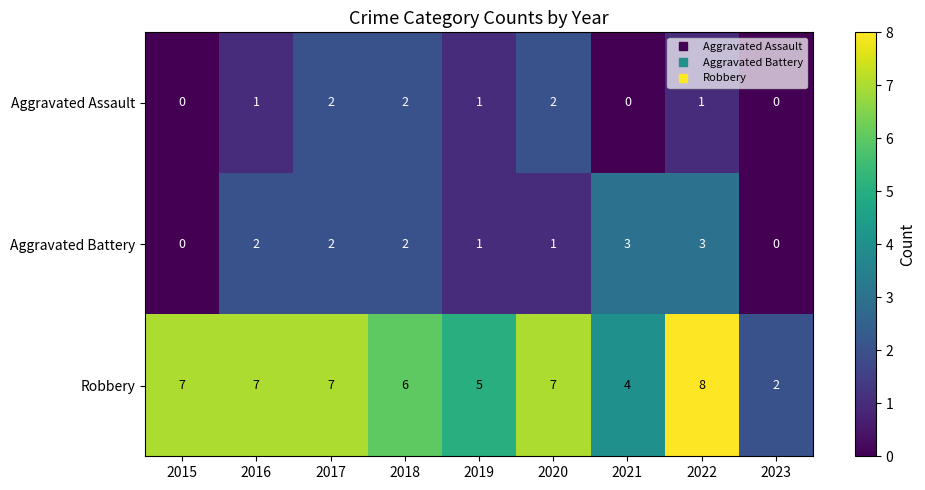

At which category is the sum across all series the highest?

2022